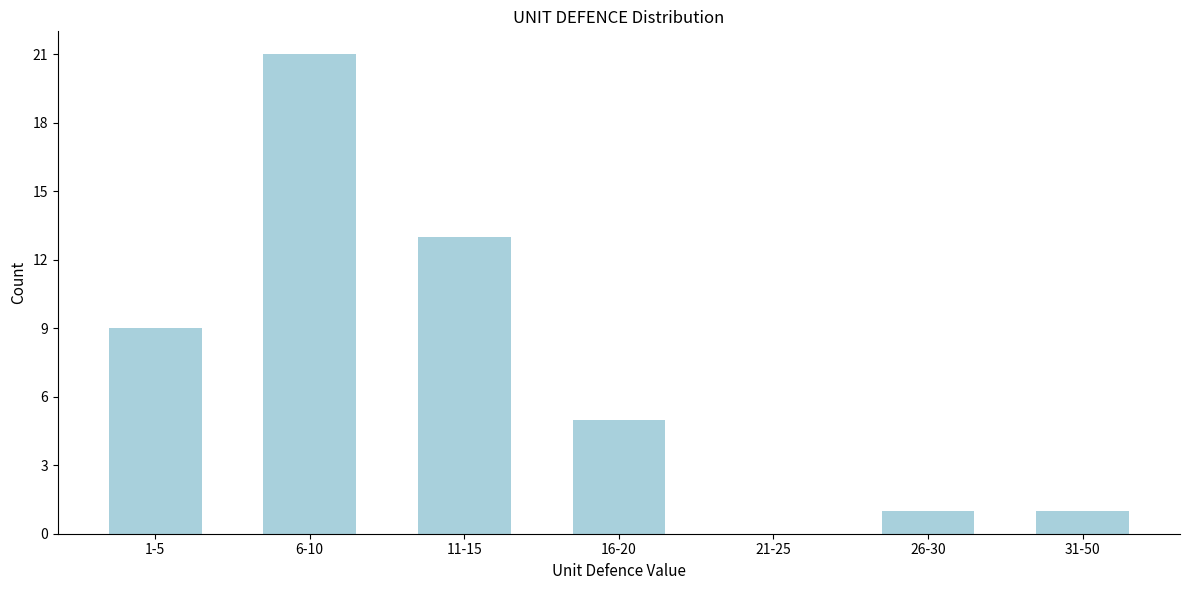

Reading right to left, transcribe all the data shown in this chart.

31-50=1	26-30=1	21-25=0	16-20=5	11-15=13	6-10=21	1-5=9